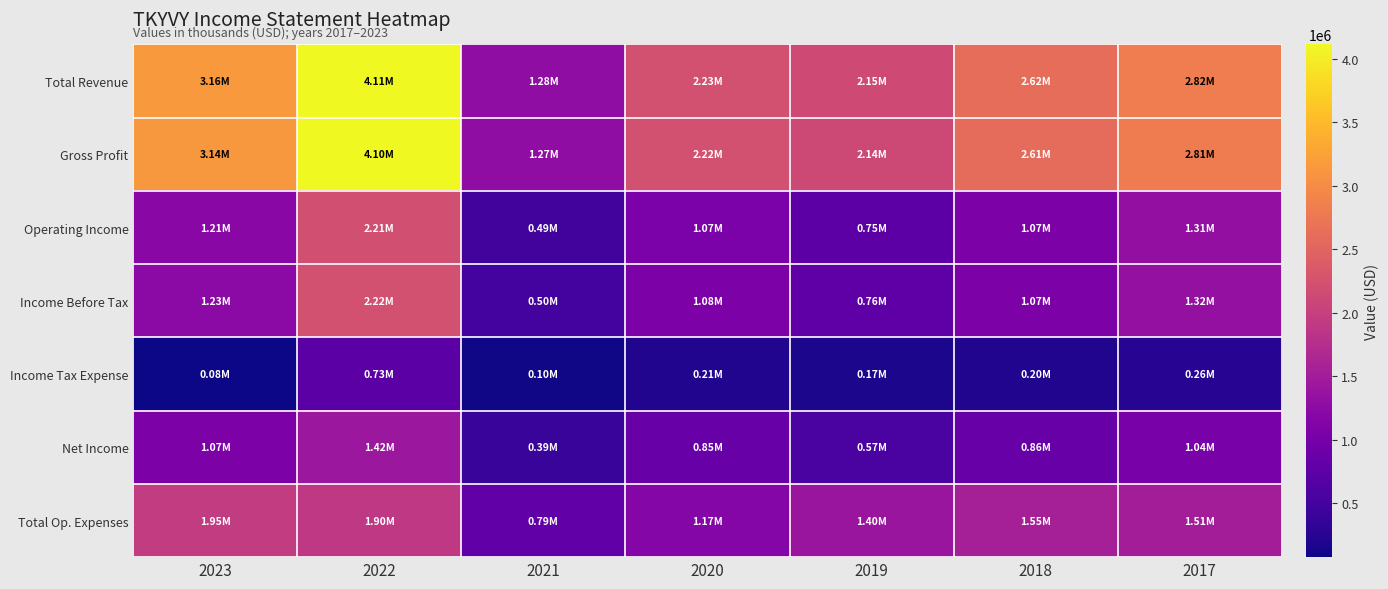

At which category is the sum across all series the highest?

2022